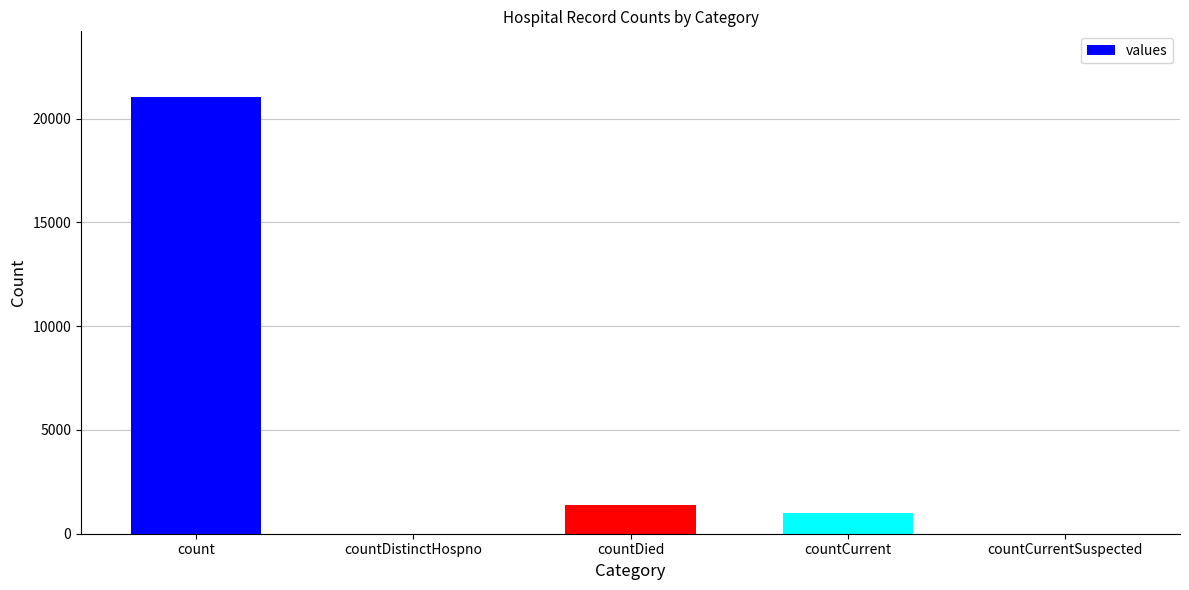

What is the change in value from countDied to countCurrent?

-399